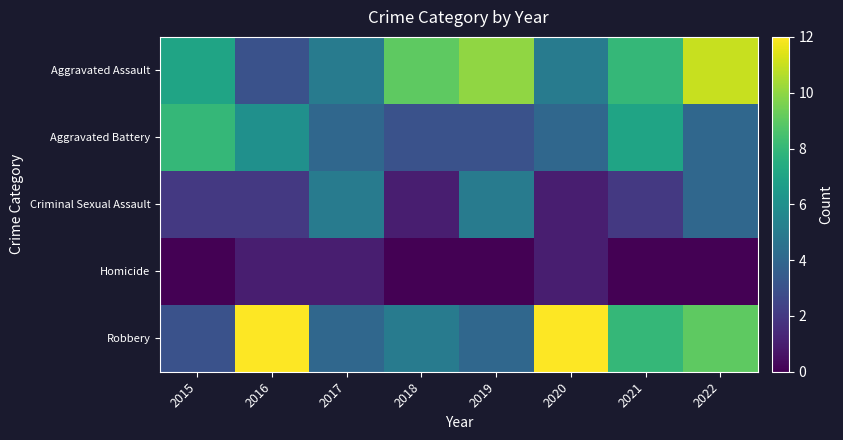

Which series changed the most between 2018 and 2021?

Aggravated Battery